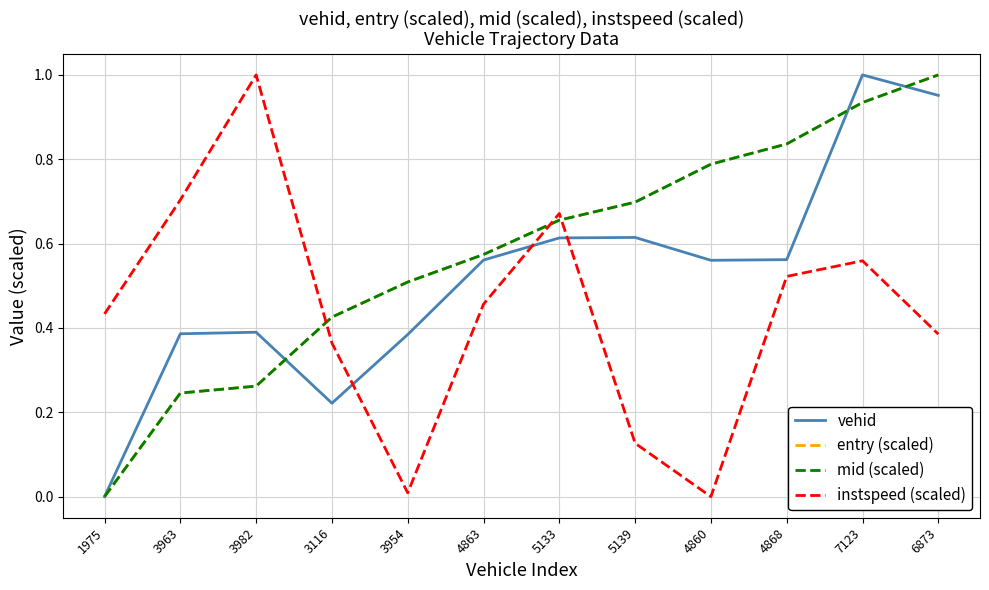

The value of vehid at 1975 is 0.5. True or false?

False